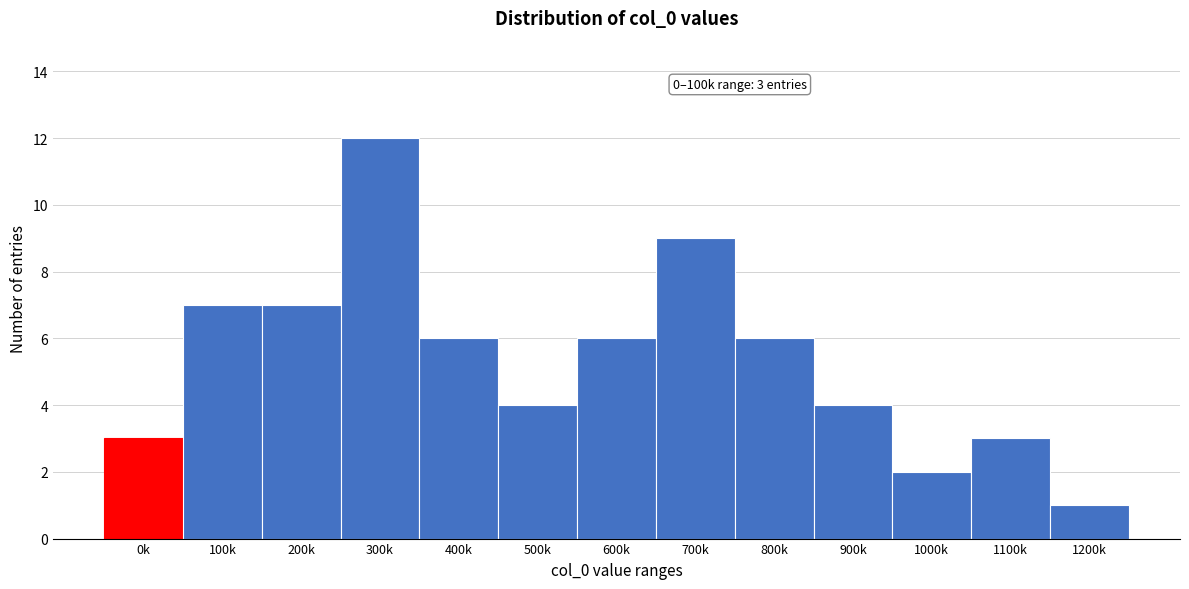

Reading left to right, extract all data points from this chart.

3	7	7	12	6	4	6	9	6	4	2	3	1